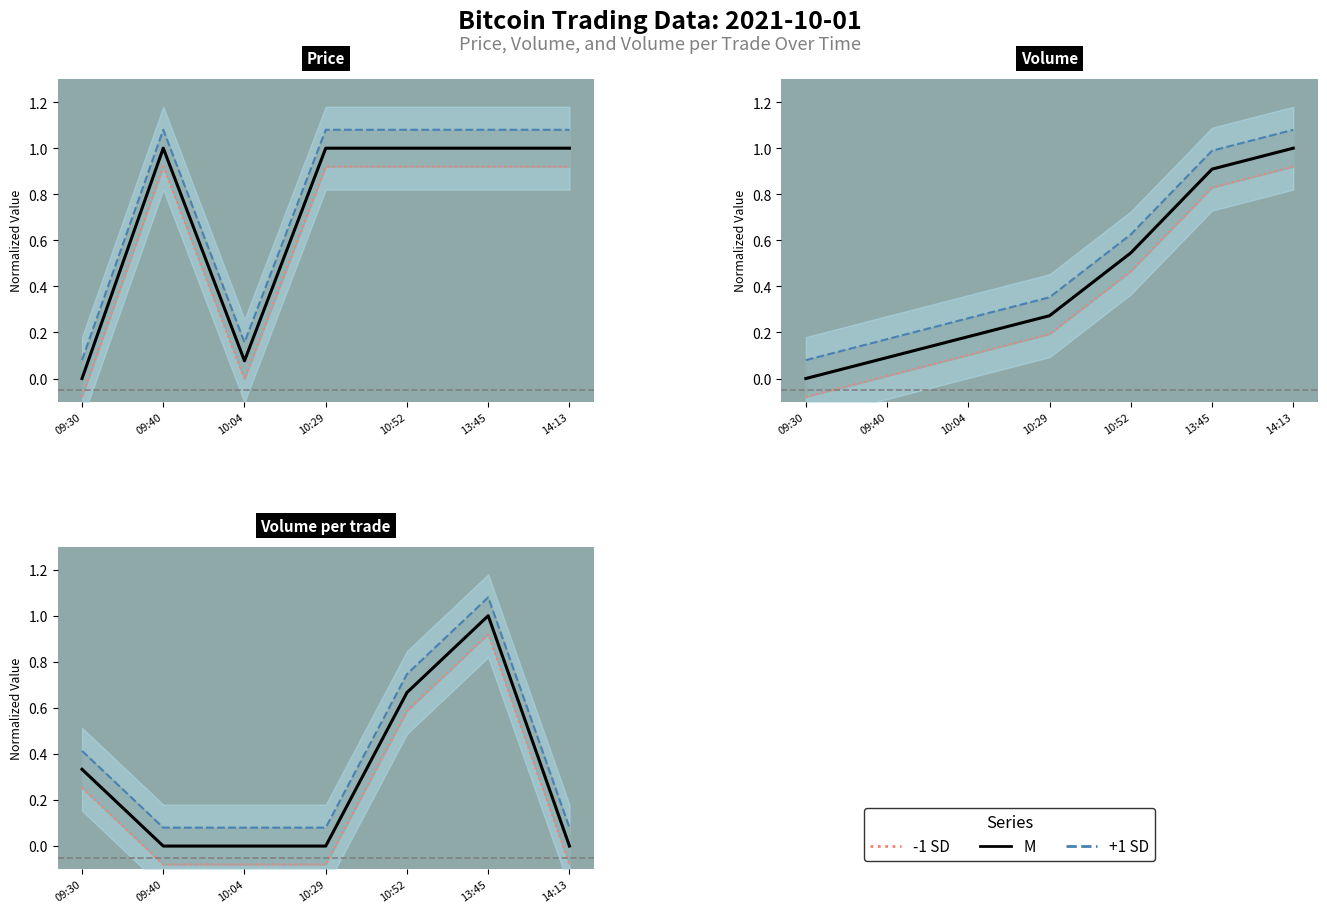

What is the sum of the +1 SD values at 09:30 and 09:40?

0.5